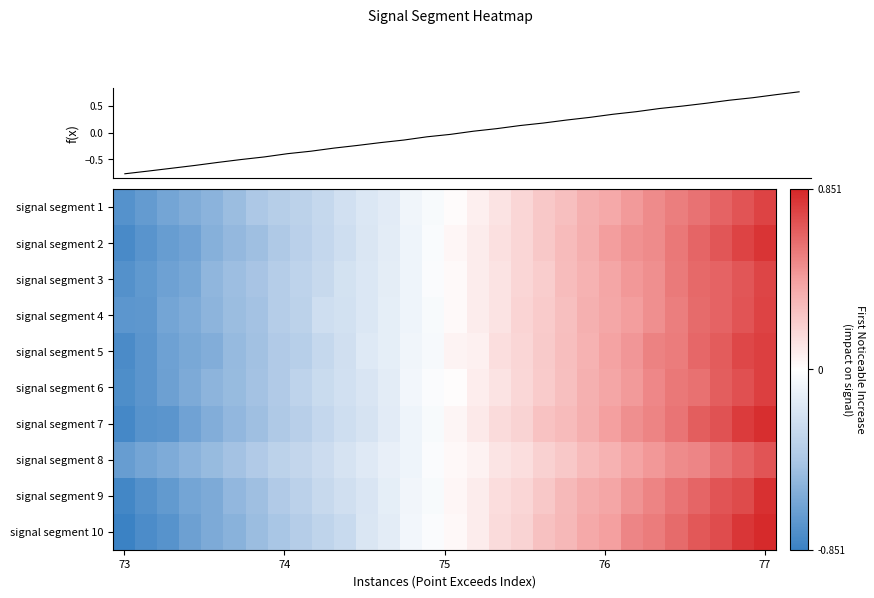

Reading left to right, what are all the values shown in this chart?

f(x): 73=-0.8	74=-0.7	75=-0.7	76=-0.6	77=-0.6	5=-0.5	6=-0.5	7=-0.4	8=-0.3	9=-0.3	10=-0.2	11=-0.2	12=-0.1	13=-0.1	14=-0.0	15=0.0	16=0.1	17=0.1	18=0.2	19=0.2	20=0.3	21=0.3	22=0.4	23=0.5	24=0.5	25=0.6	26=0.6	27=0.7	28=0.7	29=0.8
row_0: 73=-0.7	74=-0.7	75=-0.6	76=-0.6	77=-0.5	5=-0.5	6=-0.4	7=-0.4	8=-0.3	9=-0.3	10=-0.2	11=-0.2	12=-0.2	13=-0.1	14=-0.0	15=0.0	16=0.1	17=0.1	18=0.2	19=0.2	20=0.3	21=0.3	22=0.4	23=0.4	24=0.5	25=0.5	26=0.6	27=0.6	28=0.7	29=0.7
row_1: 73=-0.8	74=-0.7	75=-0.7	76=-0.6	77=-0.6	5=-0.5	6=-0.5	7=-0.4	8=-0.4	9=-0.3	10=-0.2	11=-0.2	12=-0.1	13=-0.1	14=-0.0	15=0.0	16=0.1	17=0.1	18=0.2	19=0.2	20=0.3	21=0.4	22=0.4	23=0.5	24=0.5	25=0.6	26=0.6	27=0.7	28=0.7	29=0.8
row_2: 73=-0.8	74=-0.7	75=-0.7	76=-0.6	77=-0.5	5=-0.5	6=-0.4	7=-0.4	8=-0.3	9=-0.3	10=-0.2	11=-0.2	12=-0.1	13=-0.1	14=-0.0	15=0.0	16=0.1	17=0.1	18=0.2	19=0.2	20=0.3	21=0.3	22=0.4	23=0.4	24=0.5	25=0.6	26=0.6	27=0.6	28=0.7	29=0.7
row_3: 73=-0.7	74=-0.7	75=-0.6	76=-0.6	77=-0.5	5=-0.5	6=-0.5	7=-0.4	8=-0.3	9=-0.2	10=-0.2	11=-0.2	12=-0.1	13=-0.1	14=-0.0	15=0.0	16=0.1	17=0.1	18=0.2	19=0.2	20=0.3	21=0.3	22=0.4	23=0.4	24=0.5	25=0.5	26=0.6	27=0.6	28=0.7	29=0.7
row_4: 73=-0.8	74=-0.7	75=-0.7	76=-0.6	77=-0.6	5=-0.5	6=-0.5	7=-0.4	8=-0.4	9=-0.3	10=-0.2	11=-0.2	12=-0.1	13=-0.1	14=-0.0	15=0.0	16=0.1	17=0.1	18=0.2	19=0.2	20=0.3	21=0.3	22=0.4	23=0.5	24=0.5	25=0.5	26=0.6	27=0.7	28=0.7	29=0.8
row_5: 73=-0.8	74=-0.7	75=-0.7	76=-0.6	77=-0.5	5=-0.5	6=-0.5	7=-0.4	8=-0.3	9=-0.3	10=-0.2	11=-0.2	12=-0.1	13=-0.1	14=-0.0	15=0.0	16=0.1	17=0.1	18=0.2	19=0.2	20=0.3	21=0.3	22=0.4	23=0.4	24=0.5	25=0.6	26=0.6	27=0.7	28=0.7	29=0.8
row_6: 73=-0.8	74=-0.7	75=-0.7	76=-0.6	77=-0.6	5=-0.5	6=-0.5	7=-0.4	8=-0.4	9=-0.3	10=-0.3	11=-0.2	12=-0.1	13=-0.1	14=-0.0	15=0.0	16=0.1	17=0.2	18=0.2	19=0.3	20=0.3	21=0.4	22=0.4	23=0.5	24=0.5	25=0.6	26=0.7	27=0.7	28=0.8	29=0.8
row_7: 73=-0.7	74=-0.6	75=-0.6	76=-0.6	77=-0.5	5=-0.5	6=-0.4	7=-0.3	8=-0.3	9=-0.3	10=-0.2	11=-0.2	12=-0.1	13=-0.1	14=-0.0	15=0.0	16=0.1	17=0.1	18=0.1	19=0.2	20=0.2	21=0.3	22=0.3	23=0.4	24=0.4	25=0.5	26=0.5	27=0.6	28=0.6	29=0.7
row_8: 73=-0.8	74=-0.8	75=-0.7	76=-0.6	77=-0.6	5=-0.5	6=-0.5	7=-0.4	8=-0.3	9=-0.3	10=-0.2	11=-0.2	12=-0.1	13=-0.1	14=-0.0	15=0.0	16=0.1	17=0.2	18=0.2	19=0.2	20=0.3	21=0.4	22=0.4	23=0.5	24=0.5	25=0.6	26=0.6	27=0.7	28=0.7	29=0.8
row_9: 73=-0.9	74=-0.8	75=-0.7	76=-0.7	77=-0.6	5=-0.6	6=-0.5	7=-0.4	8=-0.4	9=-0.3	10=-0.3	11=-0.2	12=-0.1	13=-0.1	14=-0.0	15=0.0	16=0.1	17=0.2	18=0.2	19=0.3	20=0.3	21=0.4	22=0.4	23=0.5	24=0.6	25=0.6	26=0.7	27=0.7	28=0.8	29=0.8